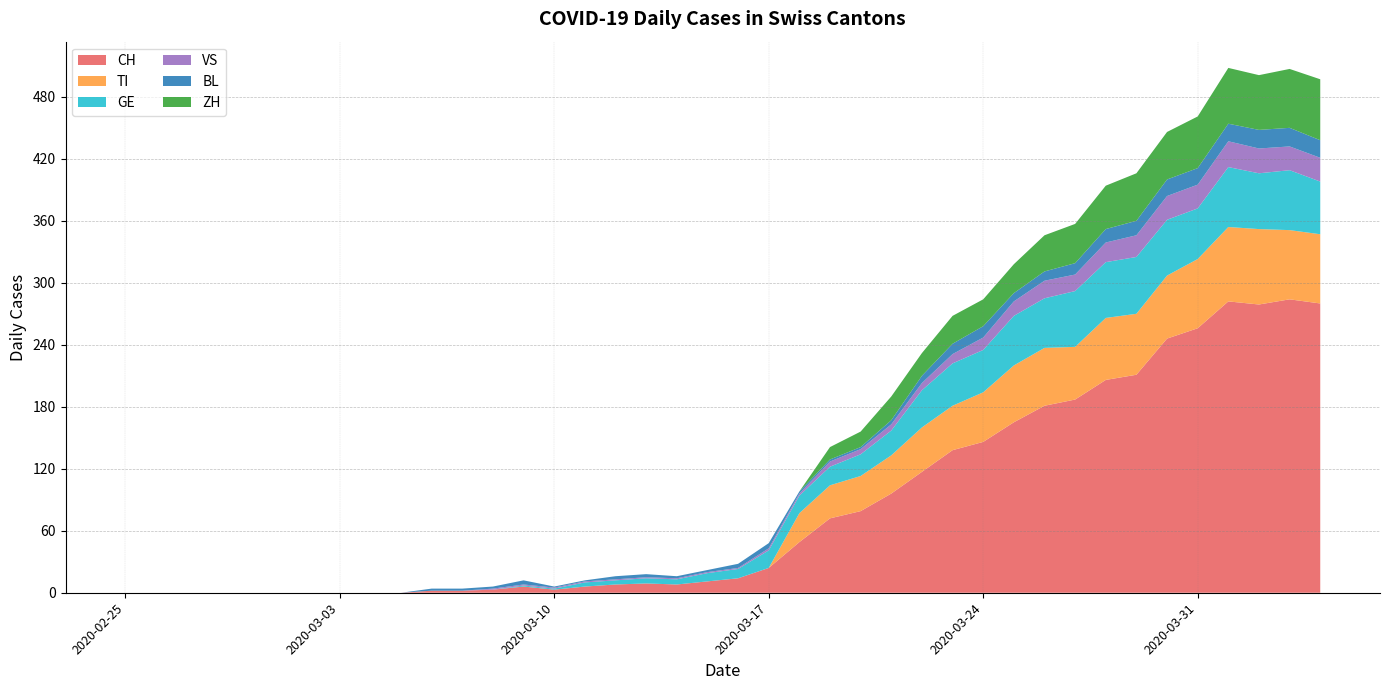

Reading left to right, list all the values displayed in this chart.

CH: 0	0	0	0	0	0	0	0	0	0	2	2	3	6	3	6	8	9	8	11	14	24	49	72	79	96	117	138	146	165	181	187	206	211	246	256	282	279	284	280
TI: 0	0	0	0	0	0	0	0	0	0	0	0	0	0	0	0	0	0	0	0	0	0	28	32	34	37	43	43	48	55	56	51	60	59	61	67	72	73	67	67
GE: 0	0	0	0	0	0	0	0	0	0	0	0	0	1	1	4	4	5	5	8	9	17	17	18	21	24	36	41	41	48	48	54	54	55	54	49	58	54	58	51
VS: 0	0	0	0	0	0	0	0	0	0	0	0	1	1	1	1	1	1	1	1	1	2	2	5	5	6	7	9	12	14	17	16	19	21	23	23	25	24	23	23
BL: 0	0	0	0	0	0	0	0	0	0	2	2	2	4	1	1	3	3	2	2	4	5	2	2	2	4	7	10	11	8	9	11	13	14	16	16	17	18	18	17
ZH: 0	0	0	0	0	0	0	0	0	0	0	0	0	0	0	0	0	0	0	0	0	0	0	12	15	23	22	27	26	28	35	38	42	46	46	50	54	53	57	59